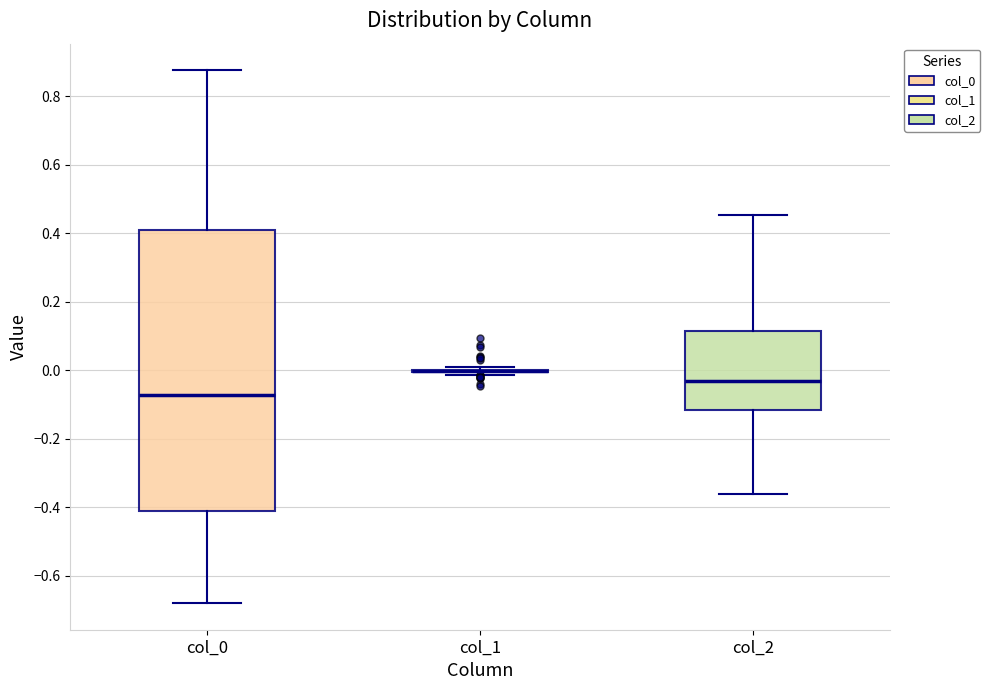

Reading left to right, transcribe this box plot: for each box, give where its median line is, the range the box spans, and where its two whiskers end, as read against the y-axis. The values are not printed on the chart, so give them approximately, as read against the axis.

col_0: median -0.08, box -0.42 to 0.40, whiskers -0.68 to 0.88
col_1: box collapsed to a line at 0.00, whiskers -0.02 to 0.02
col_2: median -0.04, box -0.12 to 0.12, whiskers -0.36 to 0.46